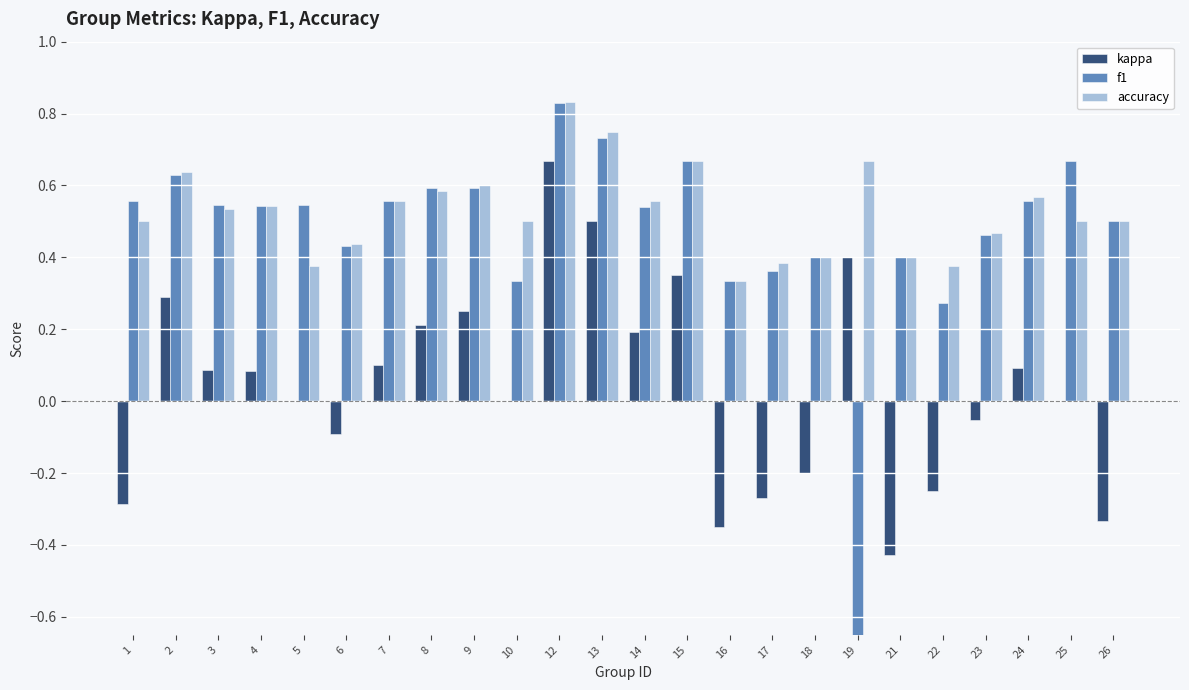

What is the total value across all series at 14?

1.3